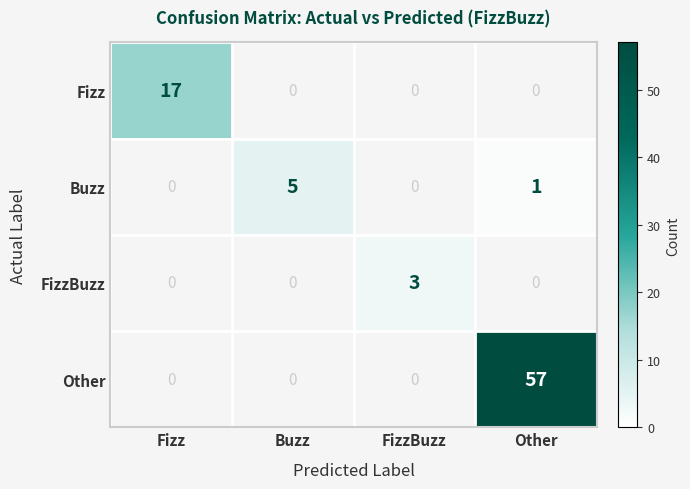

Reading left to right, list all the values displayed in this chart.

Fizz: Fizz=17	Buzz=0	FizzBuzz=0	Other=0
Buzz: Fizz=0	Buzz=5	FizzBuzz=0	Other=1
FizzBuzz: Fizz=0	Buzz=0	FizzBuzz=3	Other=0
Other: Fizz=0	Buzz=0	FizzBuzz=0	Other=57